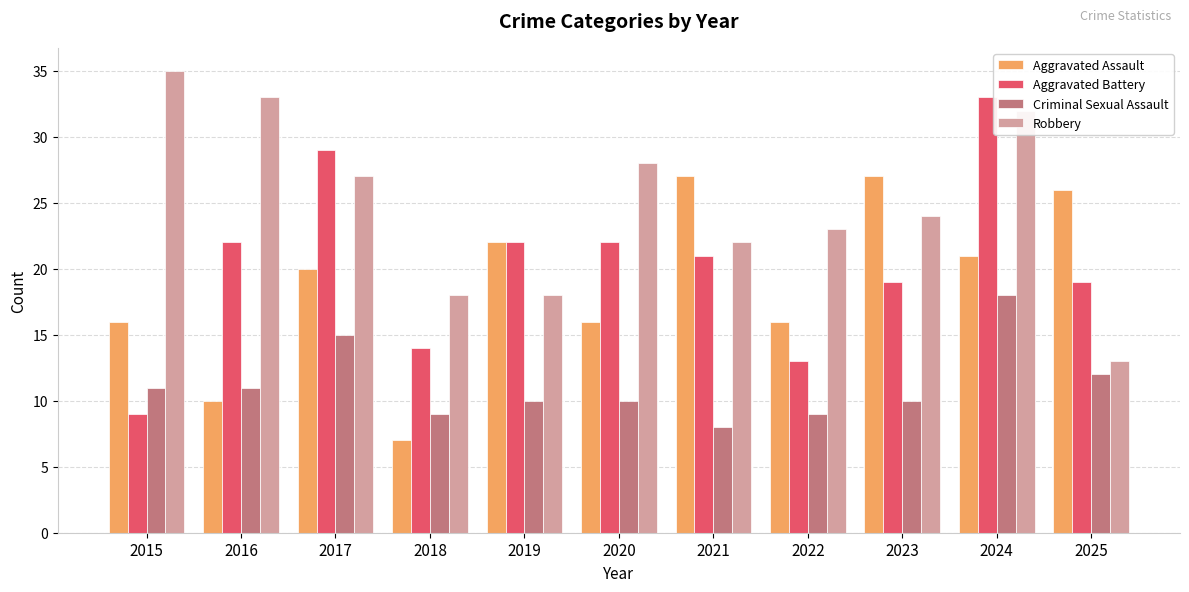

The Aggravated Assault series shows 3 at 2018. True or false?

False